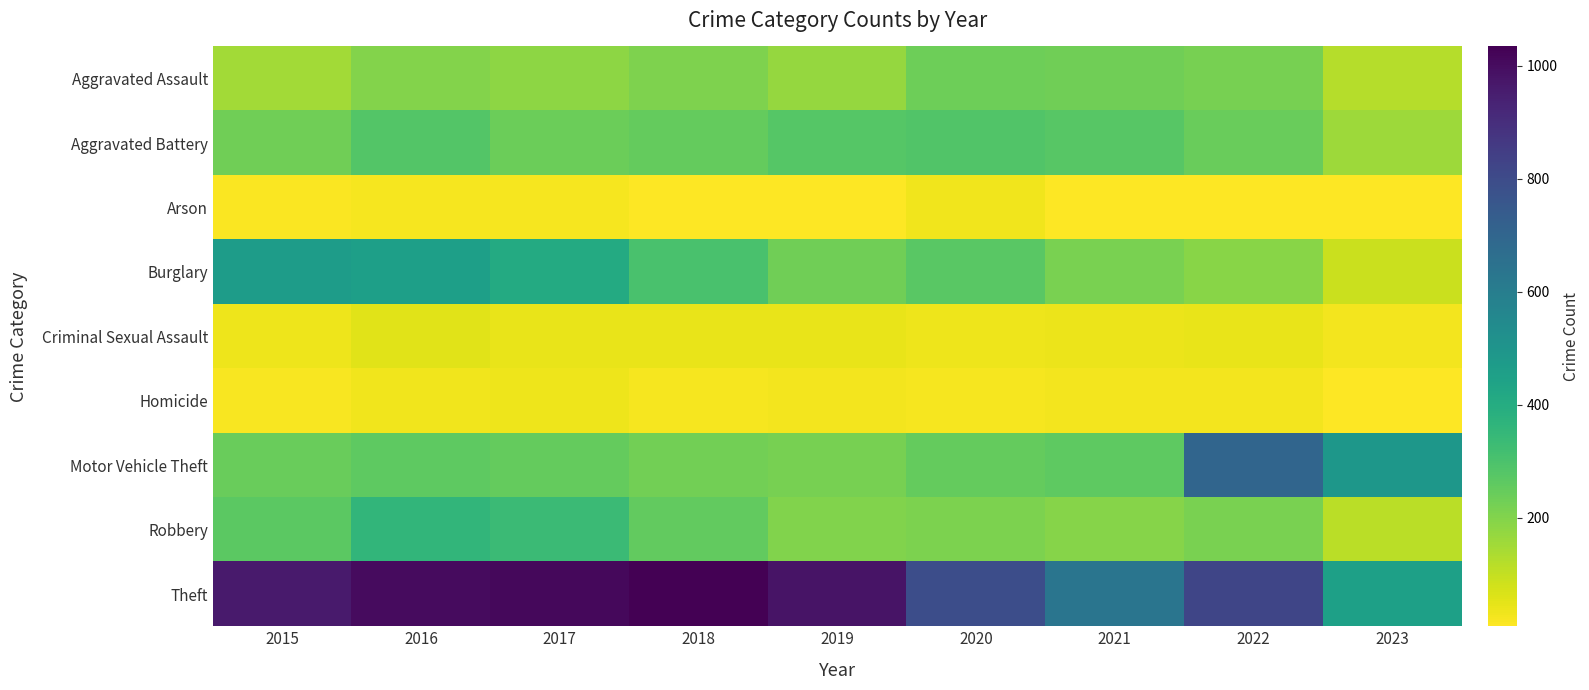

How many series are shown in this chart?

9